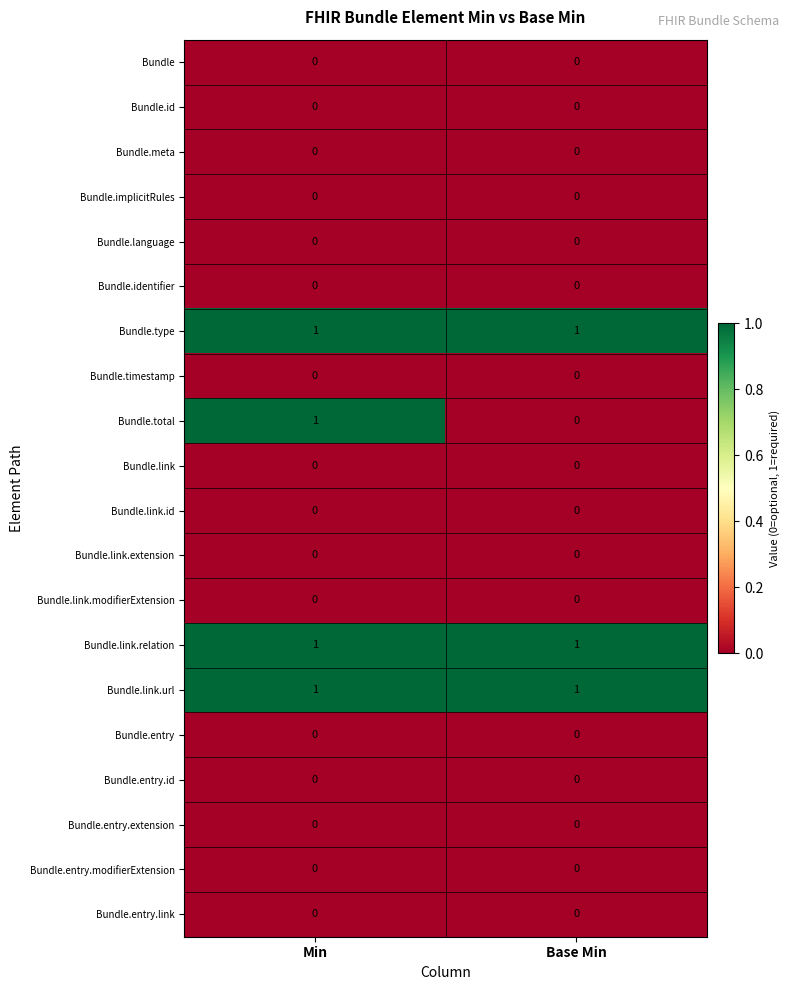

True or false: Bundle.link.id has a value of 0 at Min.

True